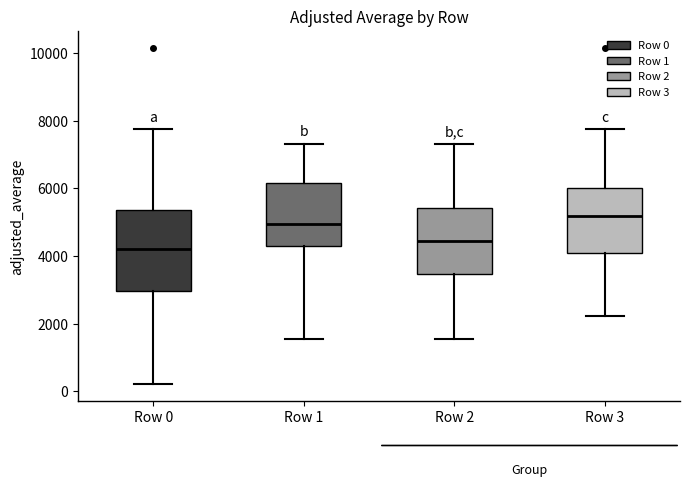

Reading left to right, transcribe this box plot: for each box, give where its median line is, the range the box spans, and where its two whiskers end, as read against the y-axis. The values are not printed on the chart, so give them approximately, as read against the axis.

Row 0: median 4200, box 3000 to 5400, whiskers 200 to 7800
Row 1: median 5000, box 4200 to 6200, whiskers 1600 to 7400
Row 2: median 4400, box 3400 to 5400, whiskers 1600 to 7400
Row 3: median 5200, box 4000 to 6000, whiskers 2200 to 7800